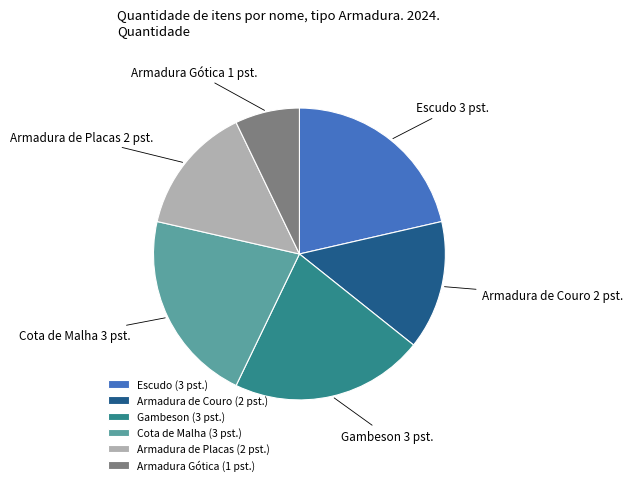

Is there a majority slice in this chart?

No